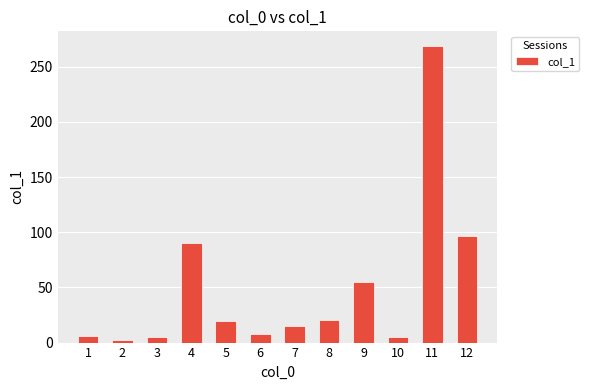

What is the average value?

49.5